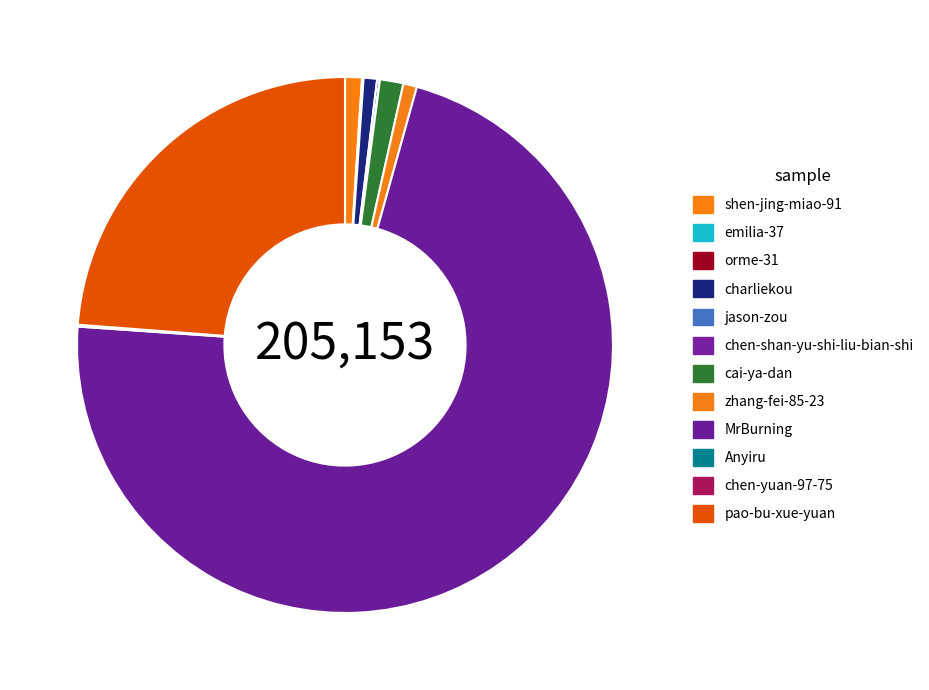

What is the total percentage of Anyiru and charliekou?

0.9%